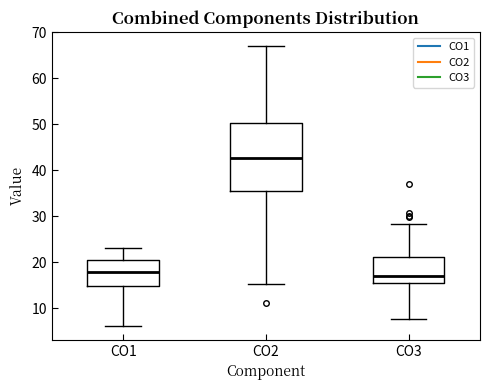

Which box's median line is the highest?

CO2